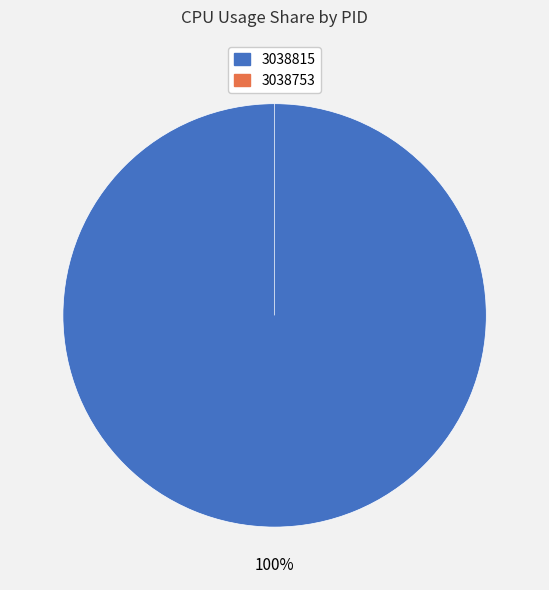

Is 3038815 the majority of the pie?

Yes